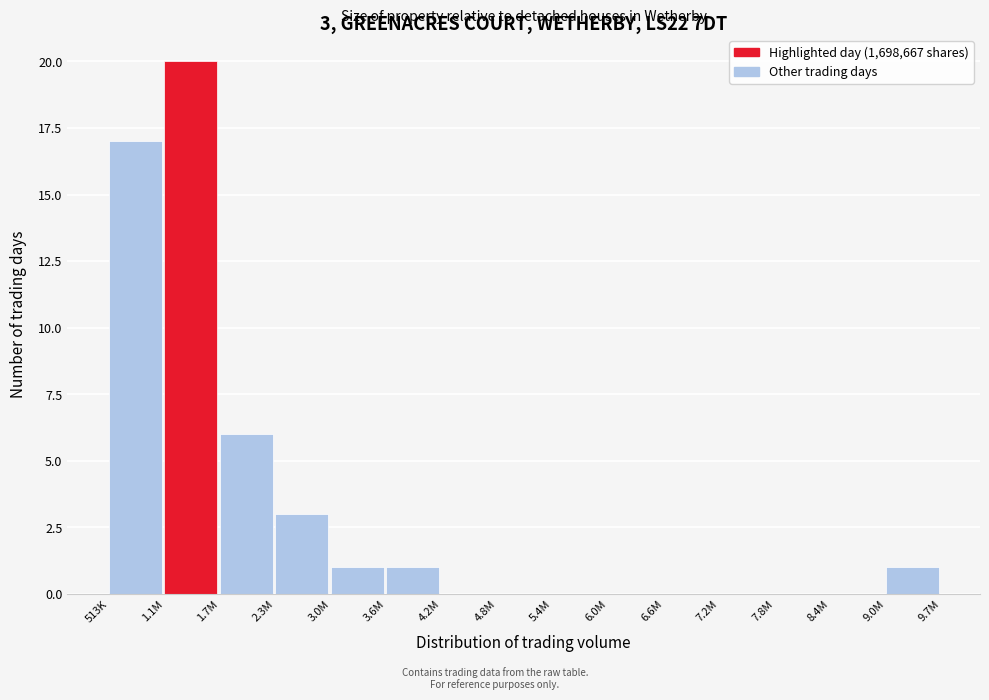

Reading left to right, extract all data points from this chart.

513K=17	1.1M=20	1.7M=6	2.3M=3	3.0M=1	3.6M=1	4.2M=0	4.8M=0	5.4M=0	6.0M=0	6.6M=0	7.2M=0	7.8M=0	8.4M=0	9.0M=1